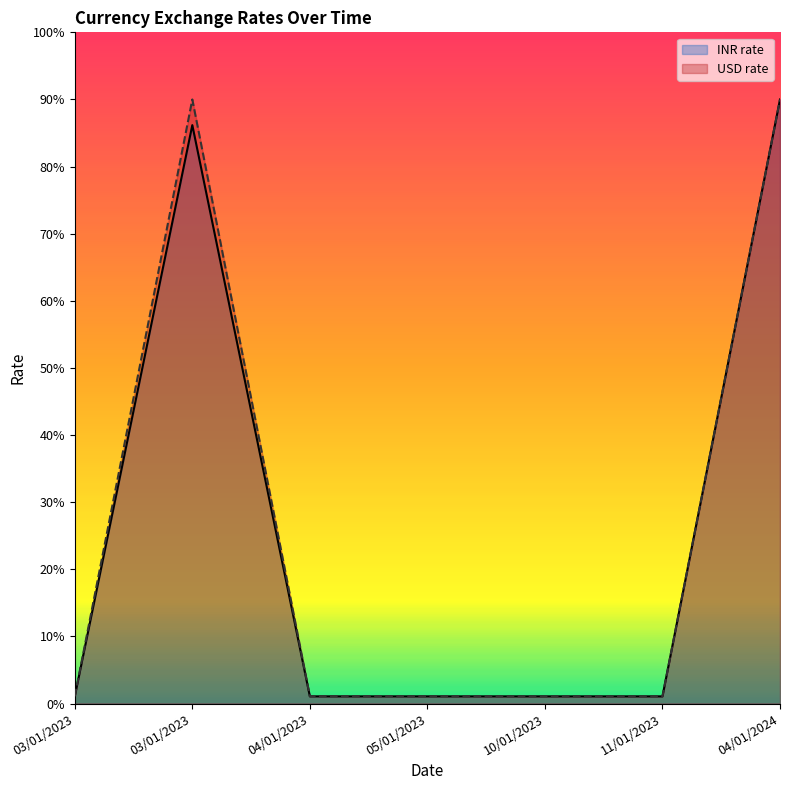

Reading left to right, list all the values displayed in this chart.

USD rate: 1.1	90.0	1.1	1.1	1.1	1.1	90.0
INR rate: 1.1	86.2	1.1	1.1	1.1	1.1	90.0